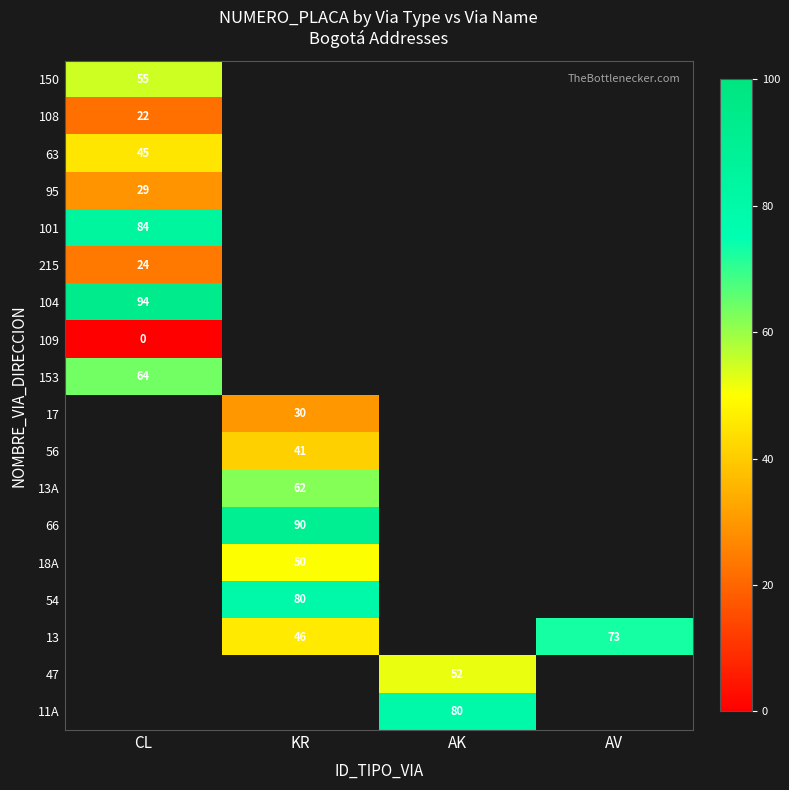

Count the number of data series in this chart.

18